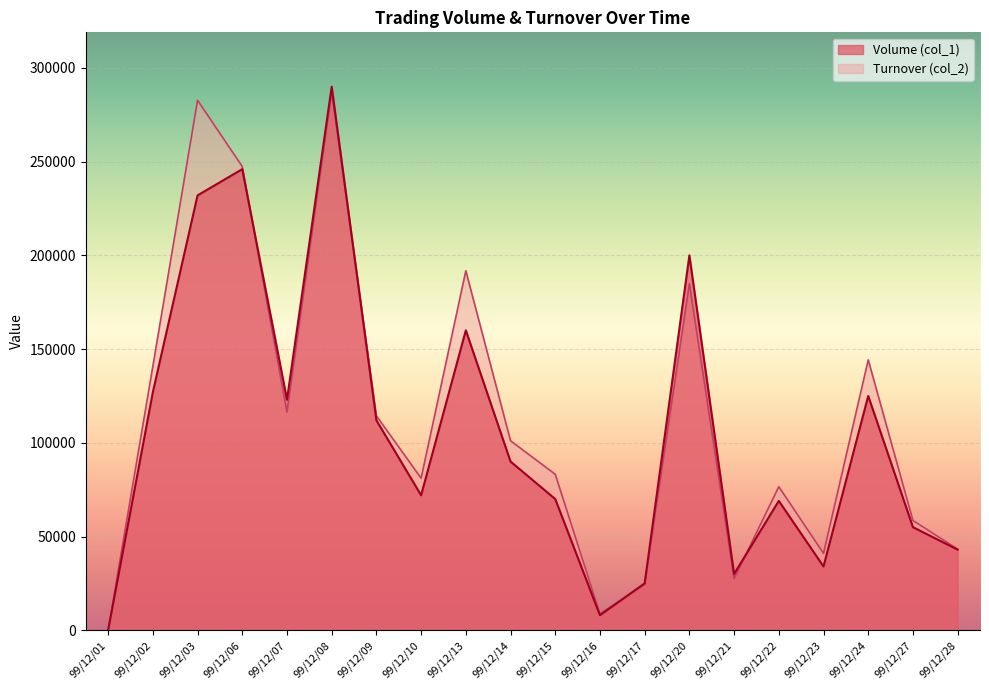

At which category is the sum across all series the highest?

99/12/08